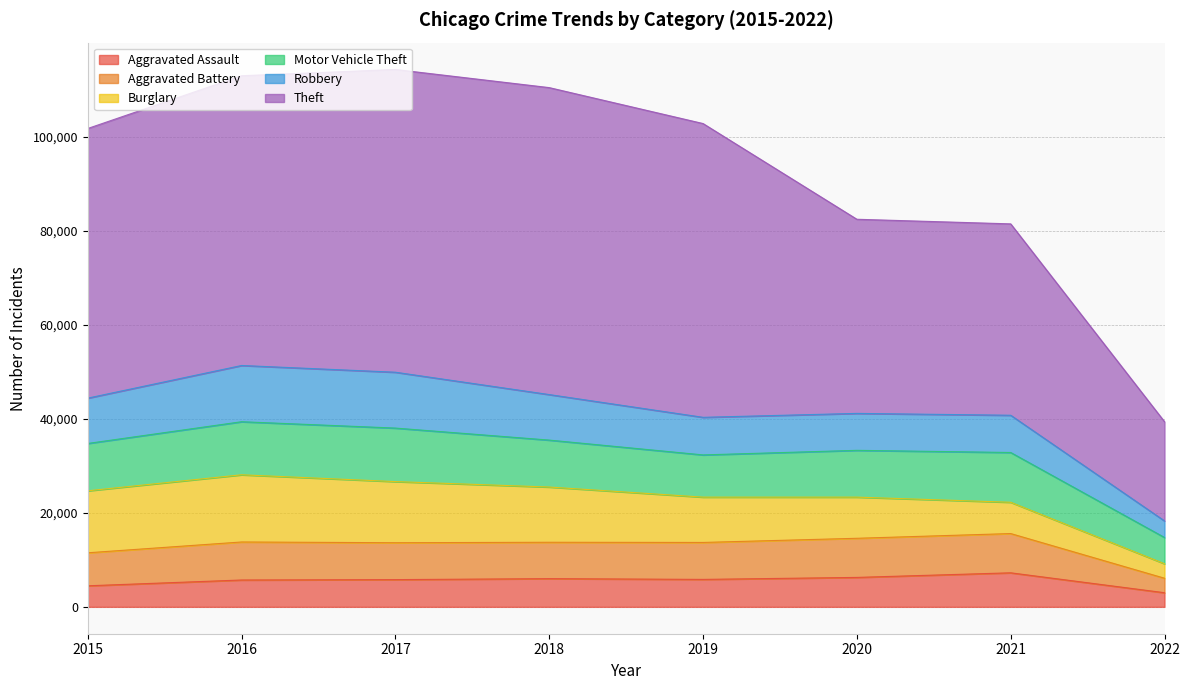

How many categories are shown in the chart?

8